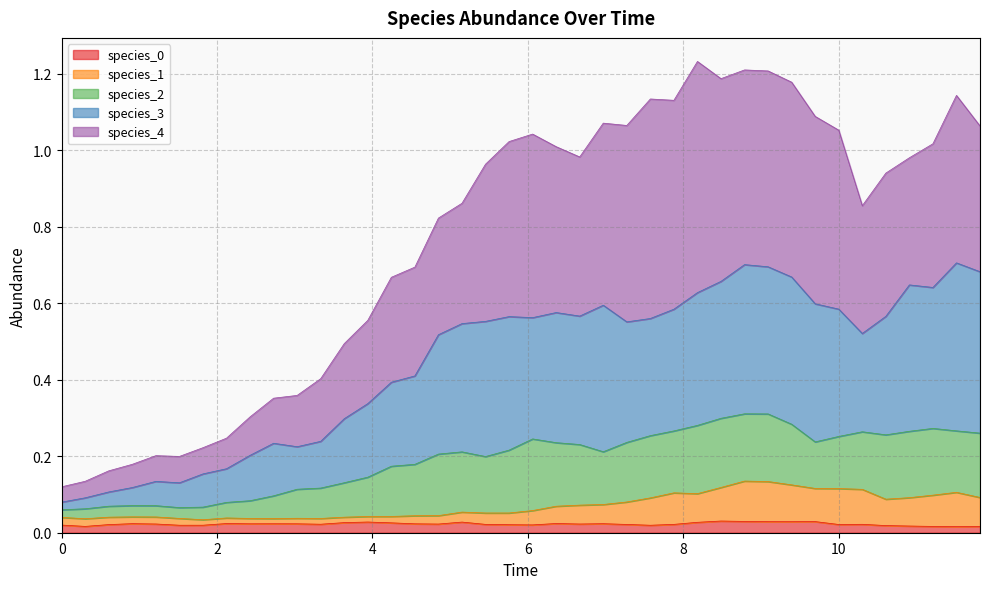

What is the maximum value for species_3?

0.7